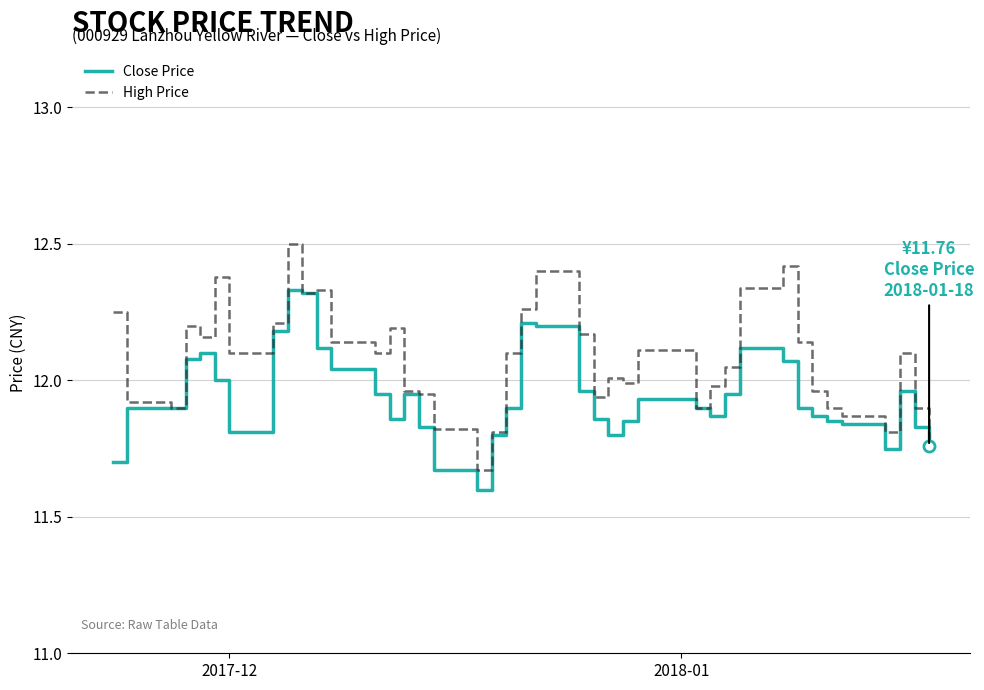

What is the lowest value of the Close Price series?

11.6